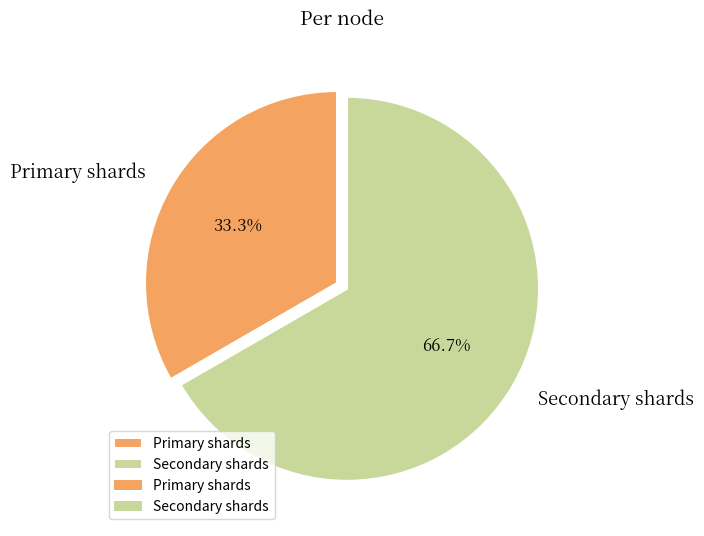

To the nearest percent, what portion does Primary shards represent?

33%